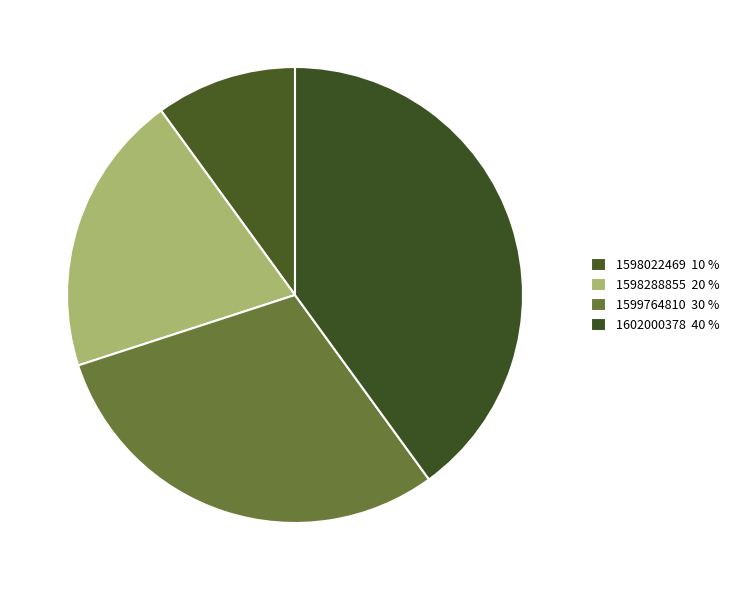

How many slices are in this pie chart?

4